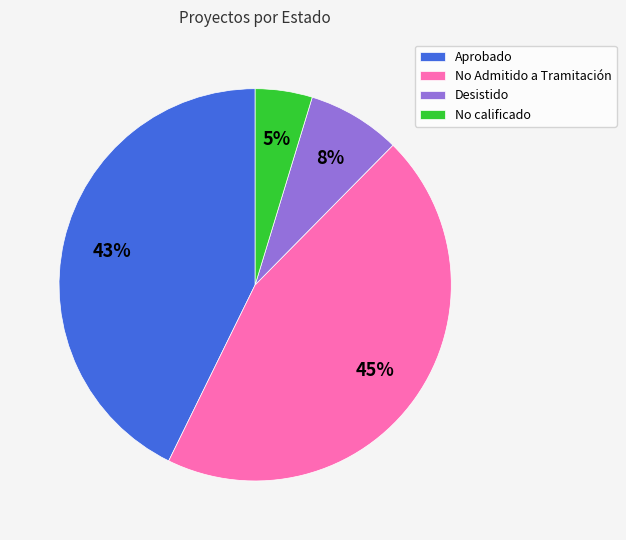

Is it true that Desistido is 8% of the pie?

True